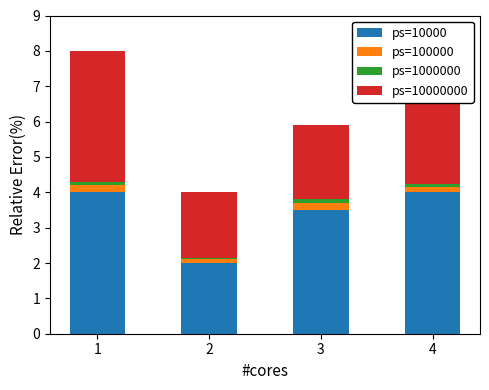

Which label corresponds to the smallest value in the chart?

2